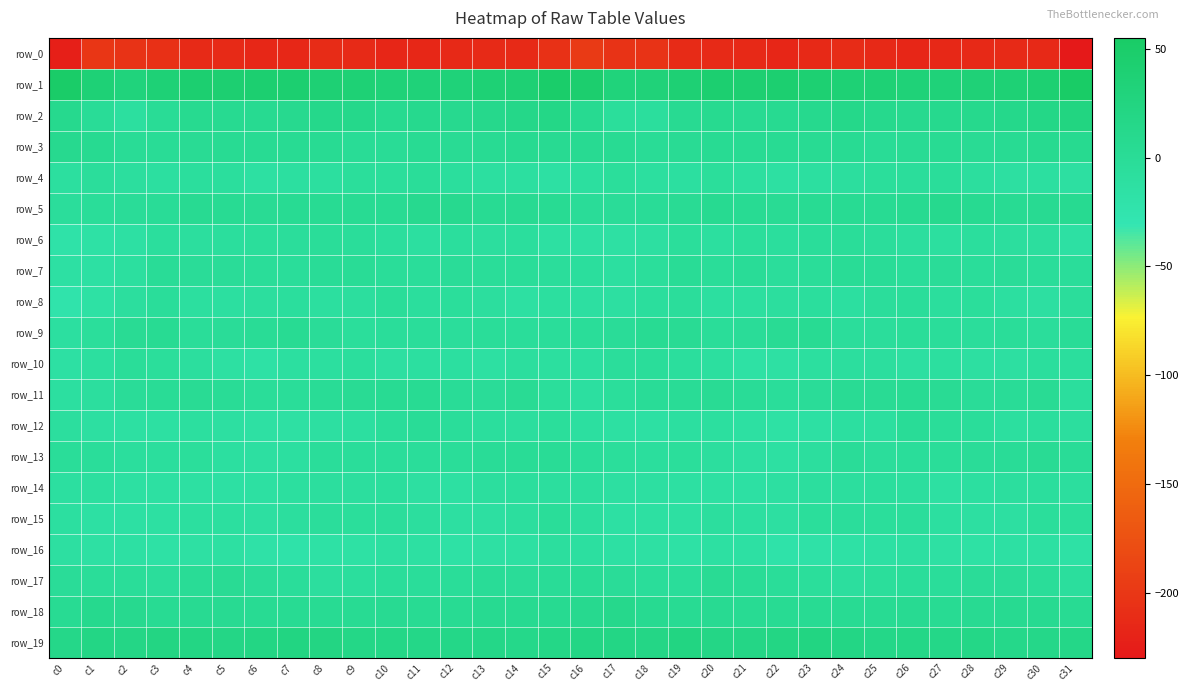

Reading left to right, list all the values displayed in this chart.

row_0: c0=-224.3	c1=-201.6	c2=-204.4	c3=-207.7	c4=-213.3	c5=-212.6	c6=-216.0	c7=-216.2	c8=-211.0	c9=-212.6	c10=-216.9	c11=-216.0	c12=-214.1	c13=-212.7	c14=-213.1	c15=-206.4	c16=-197.4	c17=-204.1	c18=-204.0	c19=-211.3	c20=-212.7	c21=-213.6	c22=-217.1	c23=-214.4	c24=-210.9	c25=-214.1	c26=-217.2	c27=-214.8	c28=-214.0	c29=-212.5	c30=-213.7	c31=-229.7
row_1: c0=52.5	c1=37.0	c2=30.1	c3=36.8	c4=42.8	c5=42.6	c6=43.4	c7=43.2	c8=38.5	c9=37.9	c10=34.9	c11=33.3	c12=33.8	c13=37.3	c14=38.3	c15=49.5	c16=46.1	c17=30.9	c18=32.7	c19=39.3	c20=43.0	c21=42.6	c22=43.7	c23=40.9	c24=37.7	c25=37.6	c26=34.1	c27=33.3	c28=35.1	c29=37.6	c30=40.6	c31=54.7
row_2: c0=10.2	c1=-0.4	c2=-9.0	c3=0.9	c4=8.0	c5=6.3	c6=6.5	c7=9.0	c8=12.9	c9=13.5	c10=7.9	c11=10.3	c12=9.3	c13=12.3	c14=15.8	c15=17.9	c16=6.7	c17=-6.2	c18=-6.8	c19=5.7	c20=7.3	c21=6.0	c22=7.0	c23=9.7	c24=14.3	c25=11.0	c26=9.0	c27=9.5	c28=10.5	c29=13.2	c30=18.0	c31=24.4
row_3: c0=8.9	c1=6.3	c2=1.2	c3=1.5	c4=2.1	c5=4.3	c6=4.5	c7=4.8	c8=3.6	c9=1.4	c10=0.5	c11=4.1	c12=2.4	c13=3.1	c14=6.3	c15=5.5	c16=5.7	c17=3.3	c18=1.0	c19=2.0	c20=3.0	c21=4.2	c22=4.7	c23=4.3	c24=3.0	c25=0.5	c26=1.9	c27=3.4	c28=2.4	c29=4.1	c30=7.4	c31=7.7
row_4: c0=-8.6	c1=-4.5	c2=-8.1	c3=-10.6	c4=-6.7	c5=-6.6	c6=-12.8	c7=-10.6	c8=-8.9	c9=-5.7	c10=-5.6	c11=-2.3	c12=-6.2	c13=-10.5	c14=-10.7	c15=-13.6	c16=-9.5	c17=-5.5	c18=-9.5	c19=-10.1	c20=-5.3	c21=-9.2	c22=-12.8	c23=-9.9	c24=-7.4	c25=-5.7	c26=-4.7	c27=-3.0	c28=-8.3	c29=-10.9	c30=-10.5	c31=-11.6
row_5: c0=-4.2	c1=-2.3	c2=-0.9	c3=0.4	c4=5.5	c5=4.6	c6=1.8	c7=3.7	c8=3.6	c9=4.6	c10=4.9	c11=8.9	c12=8.8	c13=3.9	c14=5.4	c15=3.6	c16=-1.2	c17=-1.4	c18=-0.6	c19=2.0	c20=6.1	c21=3.2	c22=2.2	c23=3.6	c24=4.3	c25=4.3	c26=6.0	c27=9.8	c28=6.7	c29=4.0	c30=5.9	c31=6.3
row_6: c0=-19.5	c1=-16.3	c2=-13.9	c3=-7.0	c4=-7.7	c5=-6.8	c6=-6.2	c7=-4.9	c8=-2.7	c9=-3.6	c10=-7.0	c11=-9.6	c12=-7.0	c13=-7.3	c14=-7.1	c15=-12.1	c16=-15.1	c17=-14.6	c18=-11.5	c19=-5.9	c20=-8.6	c21=-5.4	c22=-6.8	c23=-3.8	c24=-2.3	c25=-5.0	c26=-8.3	c27=-9.0	c28=-6.5	c29=-7.6	c30=-7.6	c31=-13.0
row_7: c0=-13.9	c1=-13.2	c2=-8.7	c3=-0.6	c4=-0.8	c5=-1.6	c6=-2.1	c7=-3.9	c8=0.0	c9=1.2	c10=-2.5	c11=-3.1	c12=-1.7	c13=-2.5	c14=-2.0	c15=-4.9	c16=-6.9	c17=-10.3	c18=-5.8	c19=1.0	c20=-2.3	c21=-0.6	c22=-4.1	c23=-2.7	c24=1.3	c25=0.1	c26=-3.9	c27=-1.4	c28=-3.0	c29=-1.6	c30=-3.2	c31=-3.9
row_8: c0=-22.2	c1=-15.8	c2=-8.3	c3=-3.8	c4=-9.3	c5=-9.7	c6=-7.9	c7=-7.3	c8=-8.7	c9=-7.4	c10=-2.3	c11=-6.3	c12=-6.1	c13=-8.3	c14=-12.1	c15=-9.2	c16=-11.6	c17=-10.8	c18=-6.4	c19=-4.5	c20=-10.6	c21=-8.6	c22=-8.3	c23=-7.2	c24=-9.6	c25=-4.5	c26=-3.3	c27=-6.7	c28=-6.2	c29=-10.3	c30=-11.5	c31=-5.1
row_9: c0=-10.3	c1=-5.7	c2=2.2	c3=3.6	c4=-1.8	c5=-1.2	c6=0.9	c7=4.6	c8=-1.1	c9=-5.3	c10=-2.9	c11=-3.0	c12=-4.8	c13=-2.8	c14=-3.5	c15=-3.2	c16=-2.4	c17=-1.0	c18=3.7	c19=1.6	c20=-1.9	c21=-0.8	c22=2.2	c23=3.6	c24=-4.0	c25=-4.8	c26=-2.3	c27=-3.8	c28=-4.5	c29=-2.5	c30=-4.3	c31=0.0
row_10: c0=-13.9	c1=-8.7	c2=-2.4	c3=-5.4	c4=-7.6	c5=-12.7	c6=-16.4	c7=-10.3	c8=-8.6	c9=-7.2	c10=-10.9	c11=-10.0	c12=-10.3	c13=-12.3	c14=-8.2	c15=-8.6	c16=-9.8	c17=-4.4	c18=-3.1	c19=-6.4	c20=-8.8	c21=-15.5	c22=-14.6	c23=-9.2	c24=-8.0	c25=-8.3	c26=-11.4	c27=-9.2	c28=-11.6	c29=-11.3	c30=-7.0	c31=-6.3
row_11: c0=-10.2	c1=-8.1	c2=-1.7	c3=0.9	c4=1.6	c5=1.4	c6=-2.8	c7=-1.8	c8=1.1	c9=2.4	c10=3.3	c11=3.2	c12=-0.5	c13=-1.1	c14=2.0	c15=-5.2	c16=-10.4	c17=-5.2	c18=-0.1	c19=0.8	c20=2.3	c21=-0.5	c22=-3.3	c23=-0.7	c24=2.1	c25=2.7	c26=3.5	c27=2.1	c28=-1.4	c29=-0.3	c30=1.7	c31=-6.4
row_12: c0=-7.6	c1=-11.2	c2=-12.6	c3=-11.9	c4=-9.1	c5=-10.7	c6=-14.6	c7=-14.5	c8=-11.5	c9=-9.9	c10=-3.0	c11=-0.5	c12=-3.5	c13=-6.7	c14=-7.9	c15=-5.8	c16=-10.2	c17=-12.0	c18=-13.0	c19=-10.6	c20=-8.8	c21=-12.6	c22=-15.4	c23=-13.8	c24=-10.2	c25=-8.5	c26=-0.4	c27=-2.1	c28=-3.9	c29=-8.8	c30=-6.3	c31=-7.8
row_13: c0=-2.8	c1=-3.5	c2=-6.5	c3=-6.4	c4=-6.1	c5=-10.3	c6=-11.7	c7=-10.3	c8=-3.0	c9=-3.3	c10=-3.2	c11=-2.9	c12=-1.9	c13=-0.5	c14=1.4	c15=0.8	c16=-2.9	c17=-5.2	c18=-6.9	c19=-5.8	c20=-7.4	c21=-11.2	c22=-12.5	c23=-8.0	c24=-1.7	c25=-4.4	c26=-2.9	c27=-2.8	c28=-0.9	c29=-0.1	c30=1.6	c31=-0.1
row_14: c0=-10.3	c1=-9.4	c2=-11.9	c3=-12.0	c4=-12.2	c5=-13.7	c6=-12.2	c7=-8.8	c8=-7.8	c9=-7.6	c10=-6.6	c11=-11.6	c12=-11.8	c13=-8.4	c14=-6.4	c15=-7.5	c16=-8.2	c17=-10.9	c18=-11.6	c19=-12.5	c20=-12.5	c21=-13.7	c22=-11.4	c23=-8.4	c24=-7.9	c25=-7.0	c26=-8.0	c27=-12.6	c28=-10.3	c29=-7.7	c30=-6.2	c31=-7.9
row_15: c0=-10.2	c1=-13.0	c2=-13.0	c3=-12.8	c4=-8.9	c5=-8.9	c6=-11.7	c7=-7.9	c8=-4.4	c9=-5.5	c10=-4.9	c11=-8.3	c12=-11.5	c13=-11.1	c14=-8.0	c15=-2.6	c16=-8.0	c17=-13.0	c18=-12.5	c19=-12.4	c20=-7.6	c21=-10.2	c22=-11.8	c23=-6.0	c24=-4.5	c25=-5.8	c26=-4.9	c27=-10.4	c28=-10.9	c29=-11.2	c30=-5.6	c31=-6.2
row_16: c0=-10.9	c1=-14.2	c2=-13.8	c3=-16.5	c4=-14.2	c5=-12.5	c6=-17.9	c7=-19.9	c8=-17.0	c9=-15.2	c10=-11.2	c11=-12.4	c12=-16.4	c13=-14.3	c14=-12.6	c15=-8.1	c16=-10.4	c17=-13.5	c18=-14.5	c19=-16.9	c20=-12.7	c21=-13.8	c22=-20.2	c23=-18.5	c24=-16.5	c25=-13.7	c26=-10.7	c27=-14.2	c28=-16.1	c29=-13.8	c30=-12.2	c31=-16.9
row_17: c0=-0.9	c1=-2.3	c2=-2.6	c3=-4.4	c4=0.8	c5=2.2	c6=-1.5	c7=-3.8	c8=-8.0	c9=-7.0	c10=-3.6	c11=-3.3	c12=-2.2	c13=-0.4	c14=-0.9	c15=0.2	c16=0.6	c17=-1.4	c18=-3.6	c19=-3.1	c20=2.2	c21=1.2	c22=-2.5	c23=-5.5	c24=-8.4	c25=-5.8	c26=-3.0	c27=-3.0	c28=-1.2	c29=-0.8	c30=-2.0	c31=-6.7
row_18: c0=3.7	c1=10.4	c2=9.2	c3=4.3	c4=5.2	c5=5.2	c6=3.1	c7=3.8	c8=4.5	c9=3.4	c10=5.2	c11=3.3	c12=4.0	c13=6.1	c14=7.1	c15=6.7	c16=8.5	c17=12.2	c18=6.4	c19=4.6	c20=5.2	c21=4.8	c22=2.9	c23=4.4	c24=3.9	c25=3.6	c26=5.3	c27=3.0	c28=5.1	c29=6.1	c30=7.0	c31=3.6
row_19: c0=15.9	c1=19.5	c2=18.4	c3=22.1	c4=20.8	c5=18.4	c6=20.5	c7=22.9	c8=21.7	c9=17.4	c10=17.3	c11=16.6	c12=17.0	c13=16.2	c14=14.5	c15=17.5	c16=19.6	c17=19.4	c18=19.3	c19=23.1	c20=19.0	c21=19.3	c22=21.0	c23=23.3	c24=19.8	c25=16.7	c26=17.4	c27=16.2	c28=17.5	c29=14.6	c30=15.7	c31=17.1